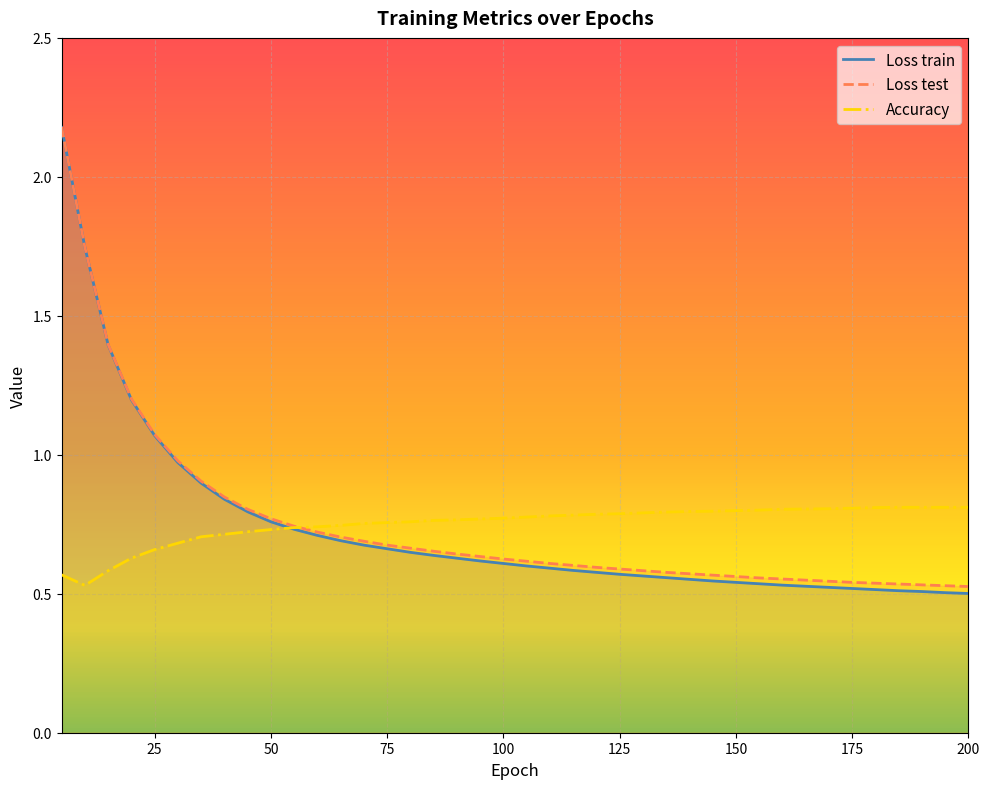

Rank the categories by Accuracy value from highest to lowest.

185, 190, 195, 200, 180, 175, 170, 165, 160, 155, 150, 145, 140, 135, 130, 125, 120, 115, 110, 105, 100, 95, 90, 85, 80, 75, 70, 65, 60, 55, 50, 45, 40, 35, 30, 25, 20, 15, 5, 10